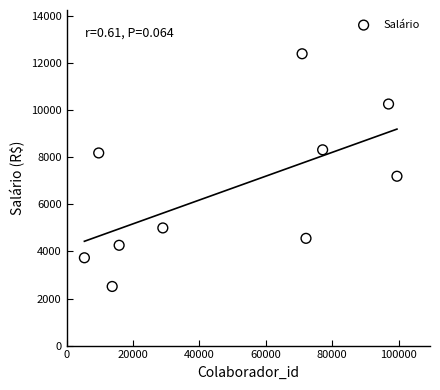

What Y value in the scatter plot is closest to 7455?

7195.9